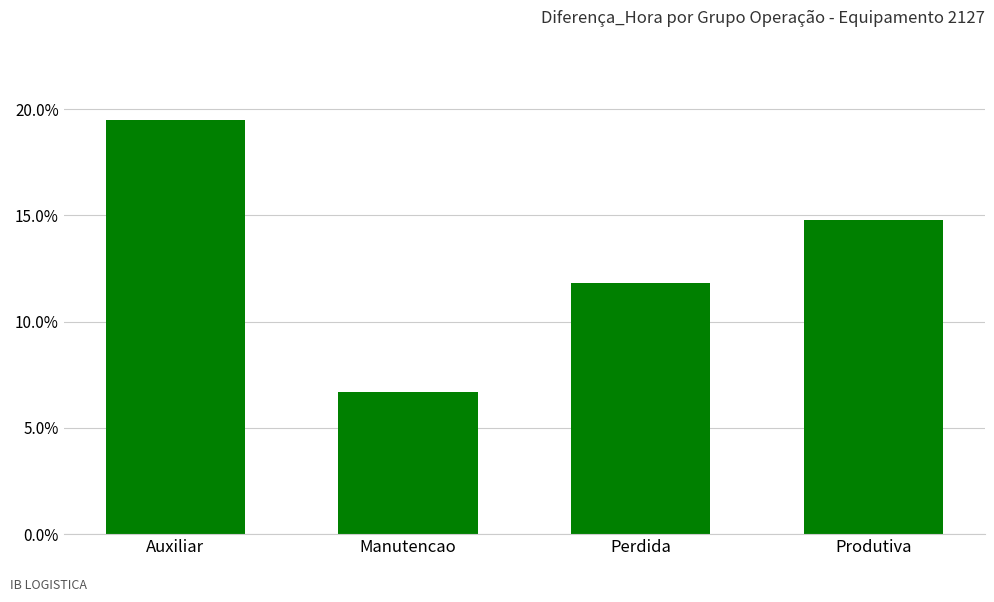

Does the chart contain any negative values?

No